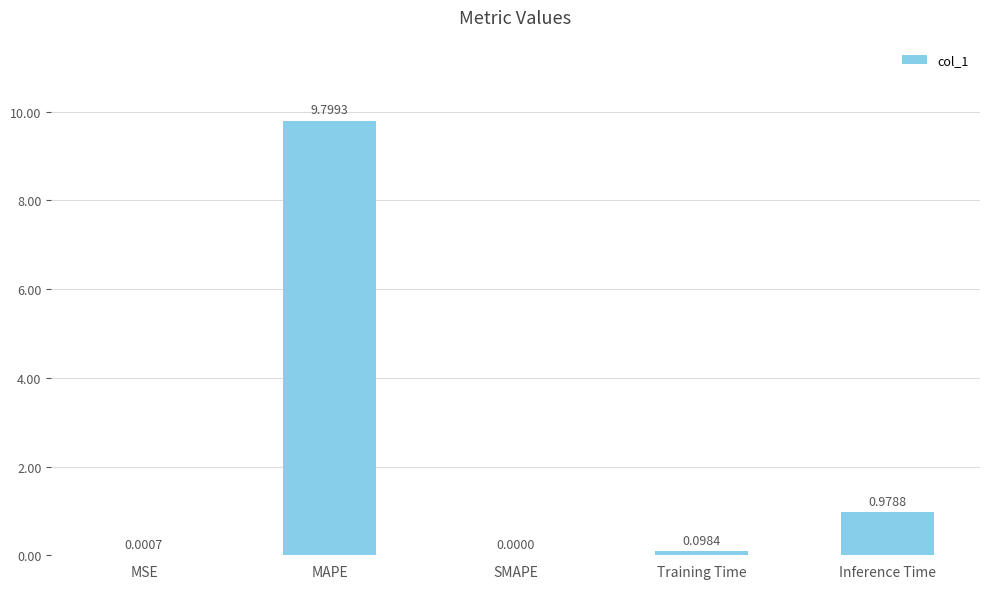

How many series are shown in this chart?

1